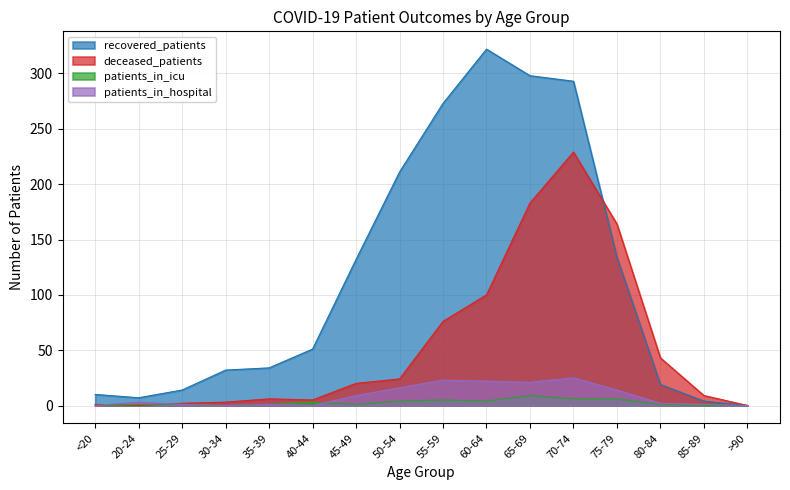

Where does the deceased_patients series first go above 20?

50-54